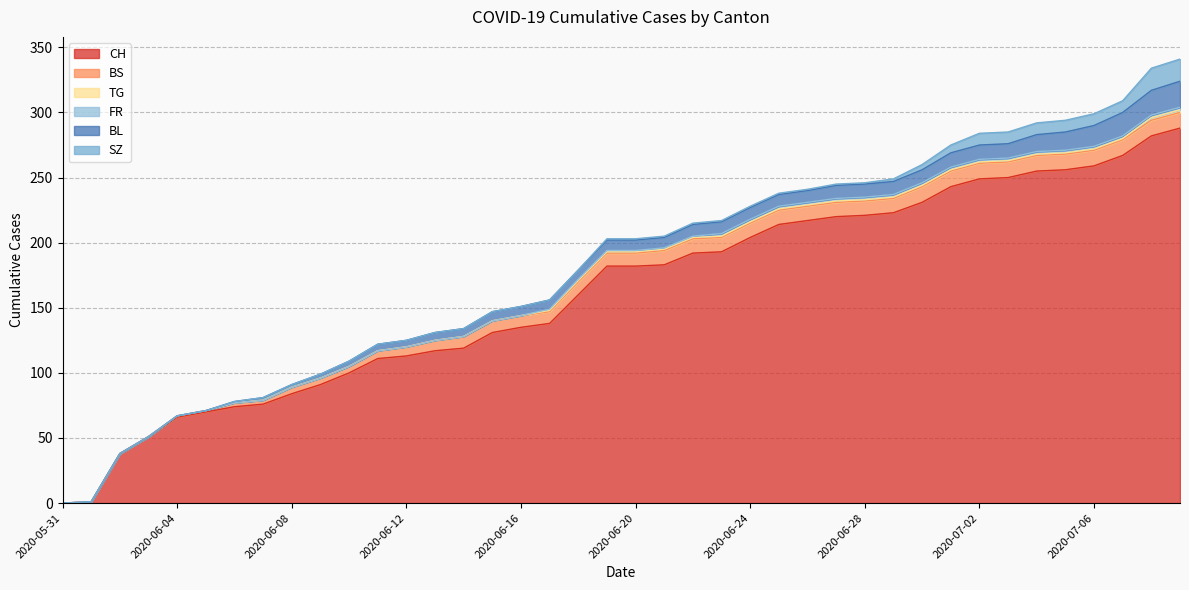

Where is SZ nearest to the value 8?

2020-07-02